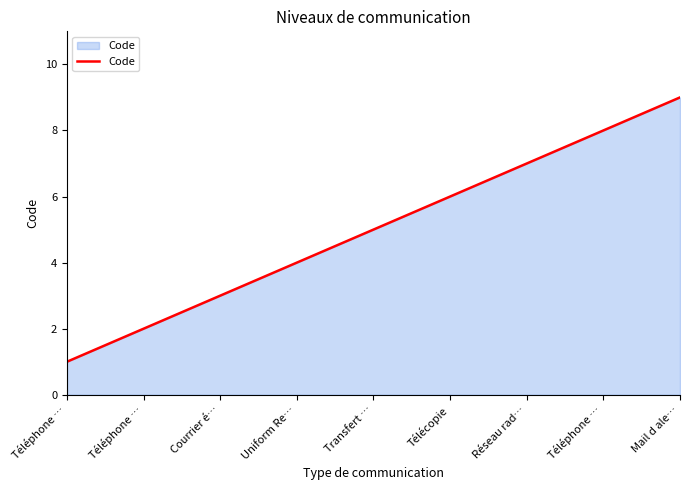

The value at Télécopie is 6. True or false?

True